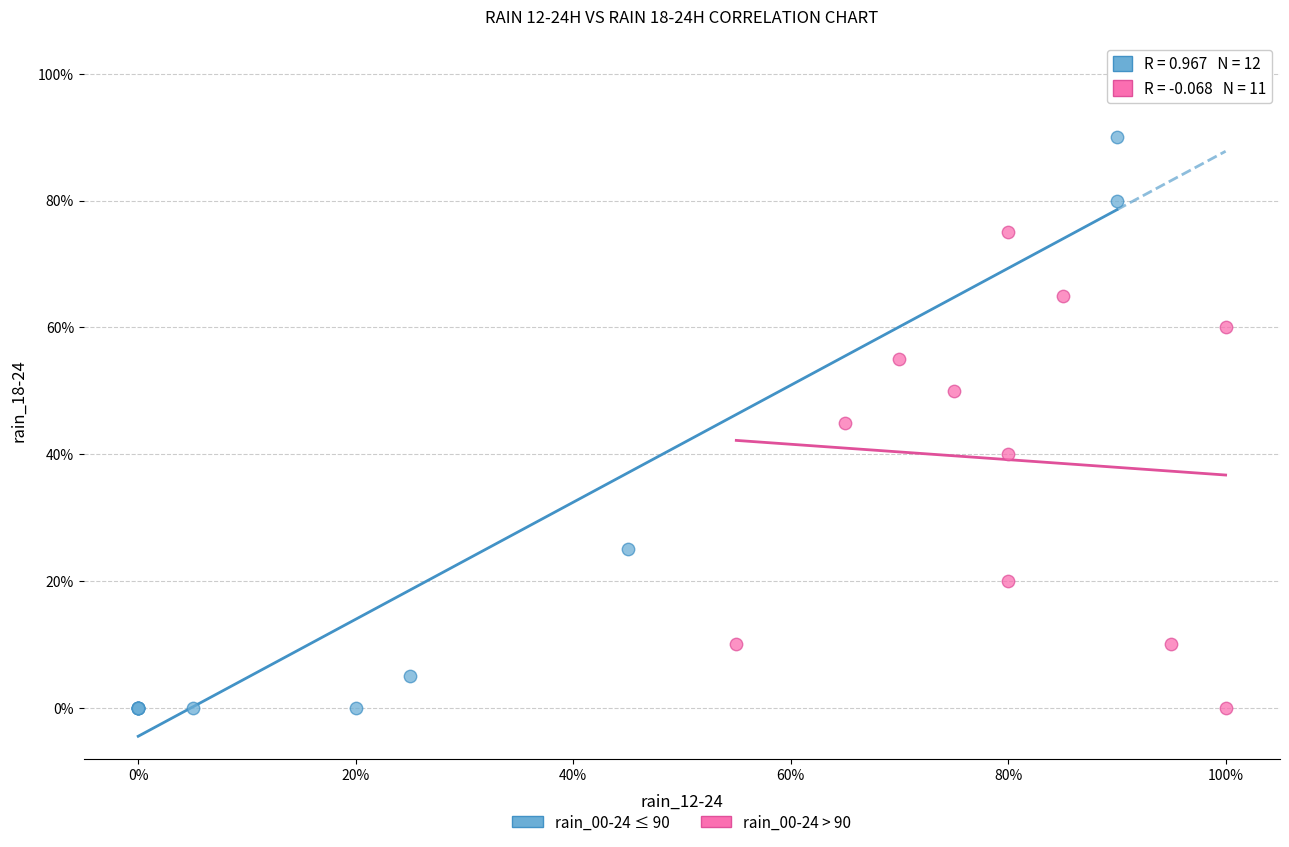

Which series has the largest Y range (max minus min)?

rain_00-24 ≤ 90